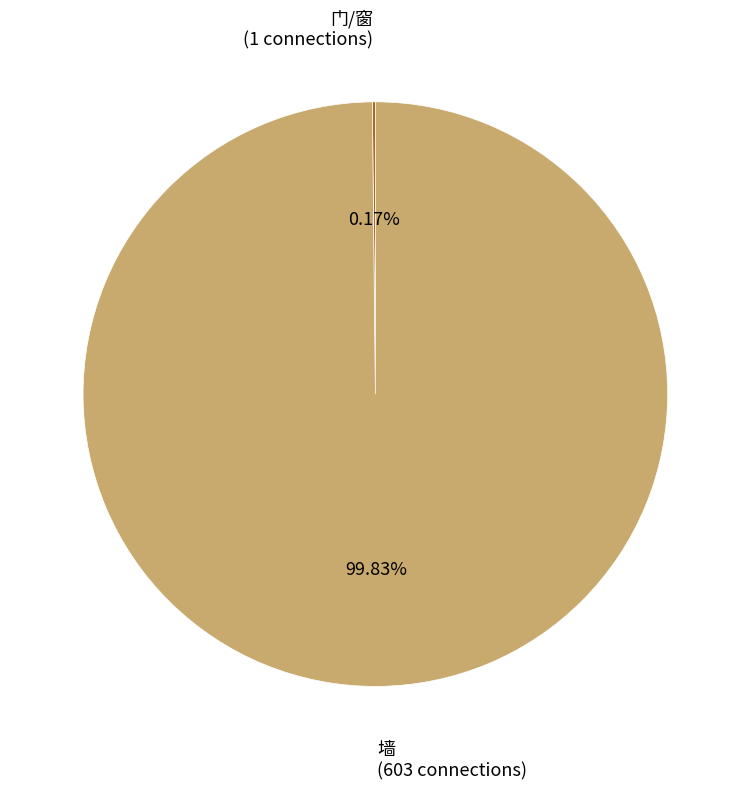

Is there any slice that represents more than half of the pie?

Yes